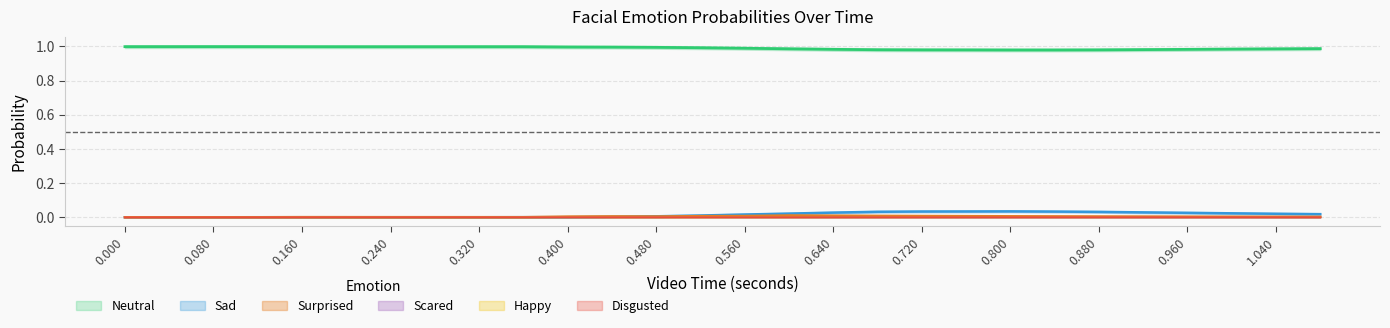

Is it true that Scared equals 0.0 at 0.720?

False